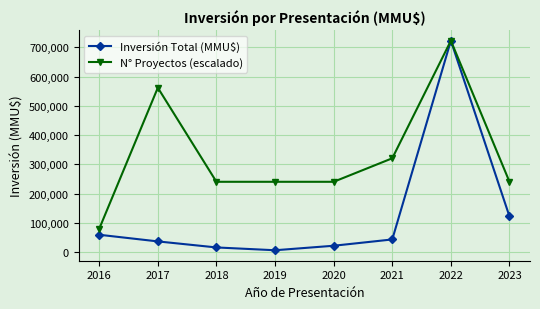

What is the maximum value shown in the chart?

722210.0